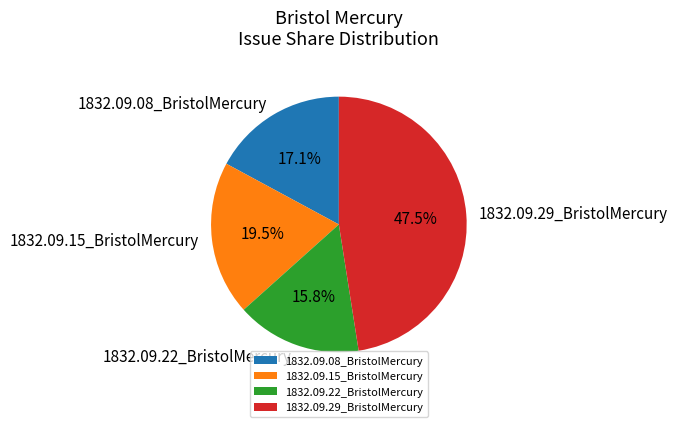

Rank the categories by value from lowest to highest.

1832.09.22_BristolMercury, 1832.09.08_BristolMercury, 1832.09.15_BristolMercury, 1832.09.29_BristolMercury